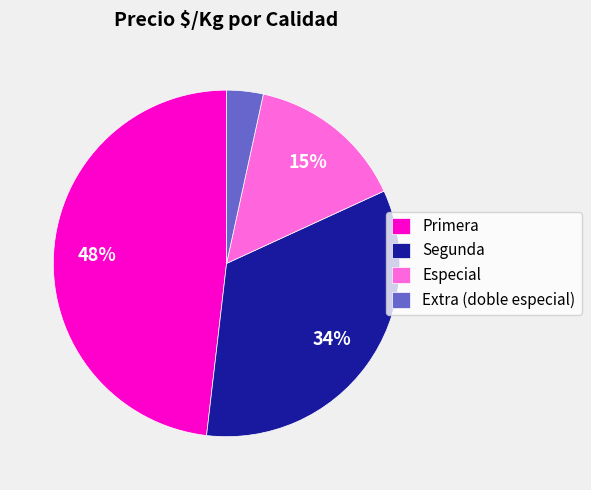

Do Segunda and Primera together represent more than half of the pie?

Yes